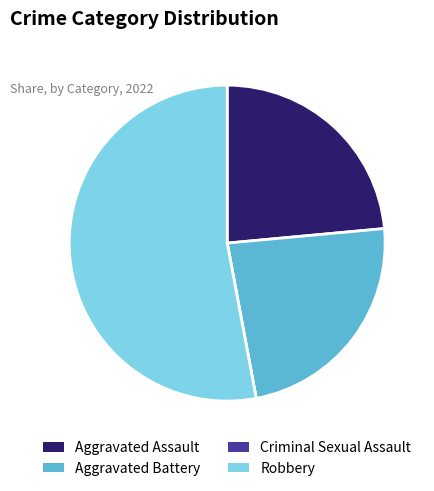

Is the sum of Aggravated Battery and Aggravated Assault greater than half?

No